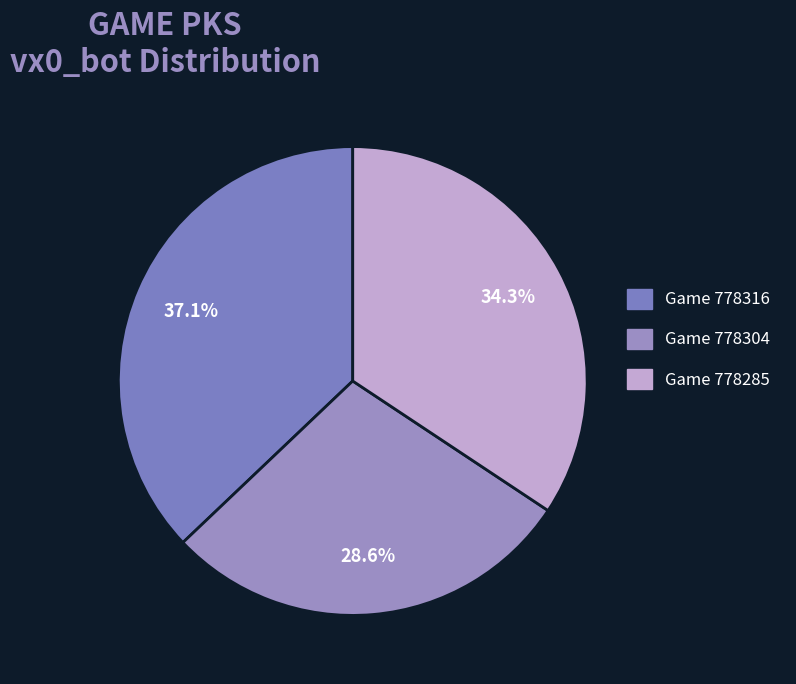

To the nearest percent, what is the average slice percentage?

33%